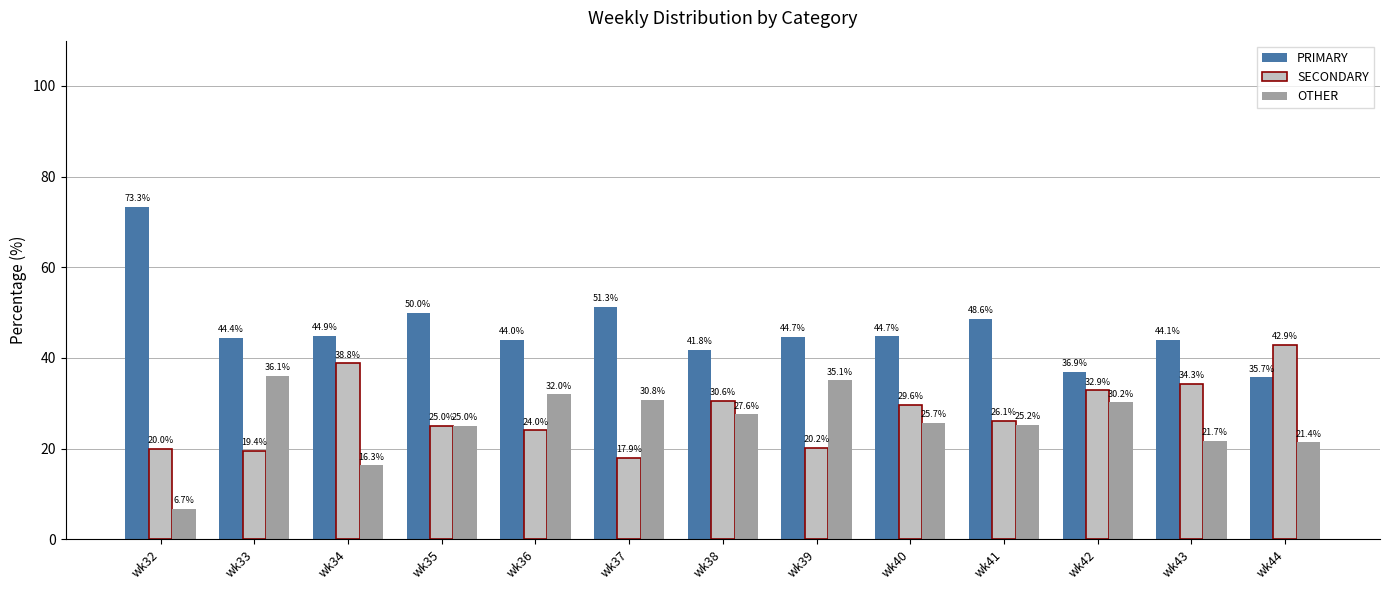

What is the maximum value shown in the chart?

73.3